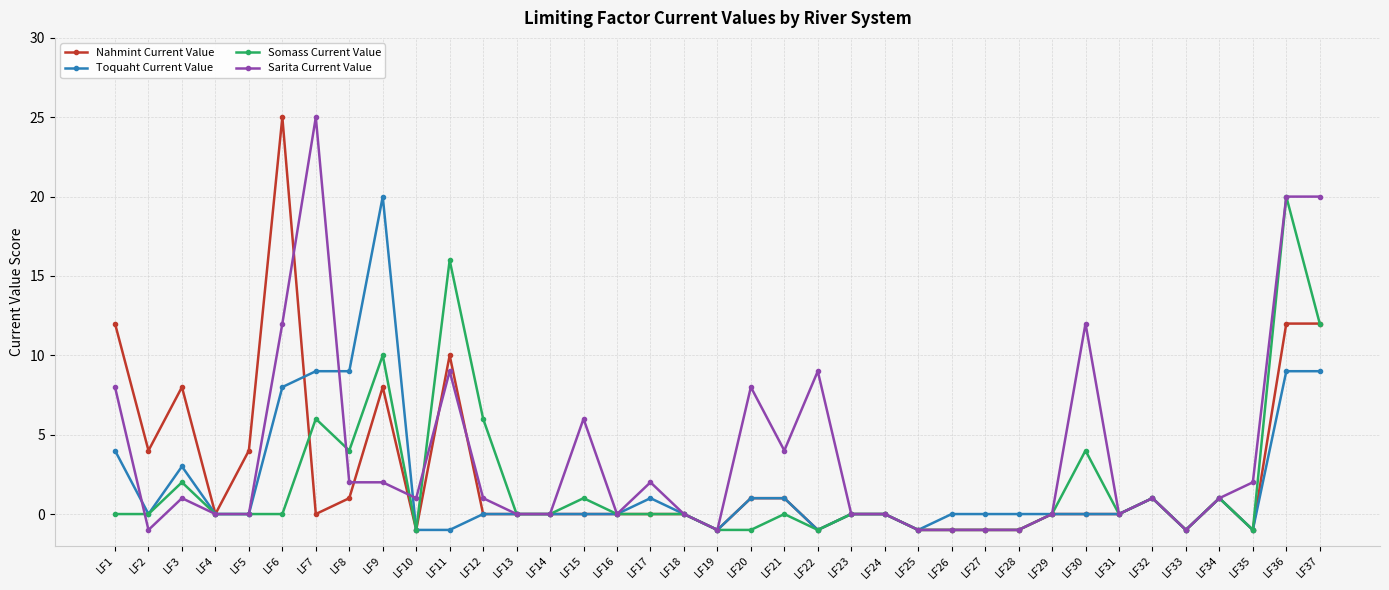

What are all the series names shown in the legend?

Nahmint Current Value, Toquaht Current Value, Somass Current Value, Sarita Current Value